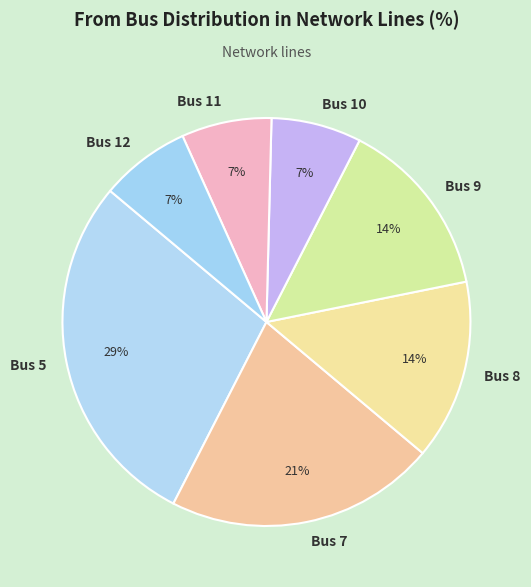

Do Bus 9 and Bus 10 together represent more than half of the pie?

No